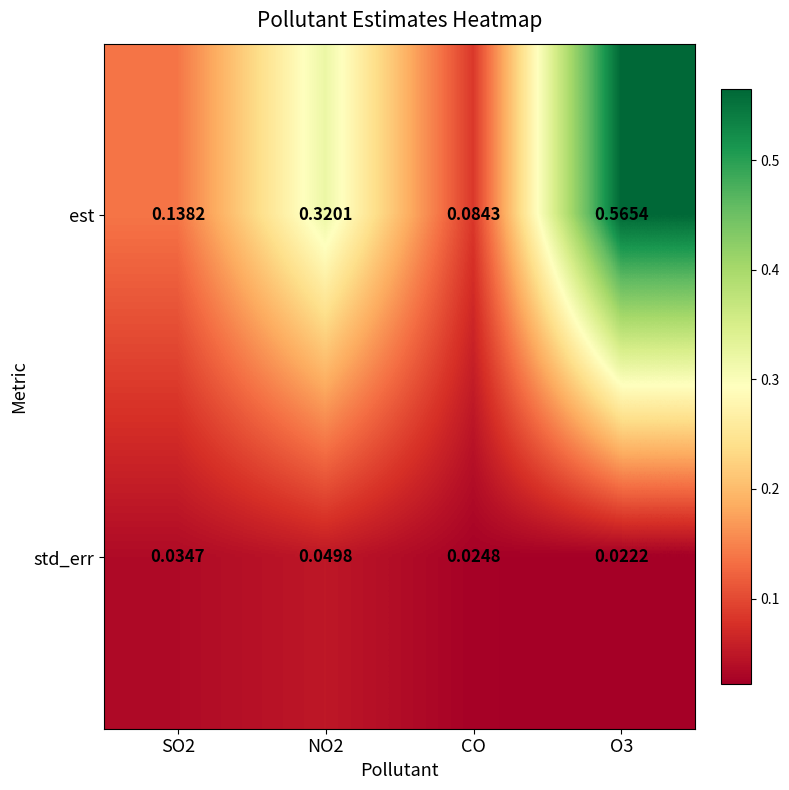

Rank the series by their average value, from highest to lowest.

est, std_err